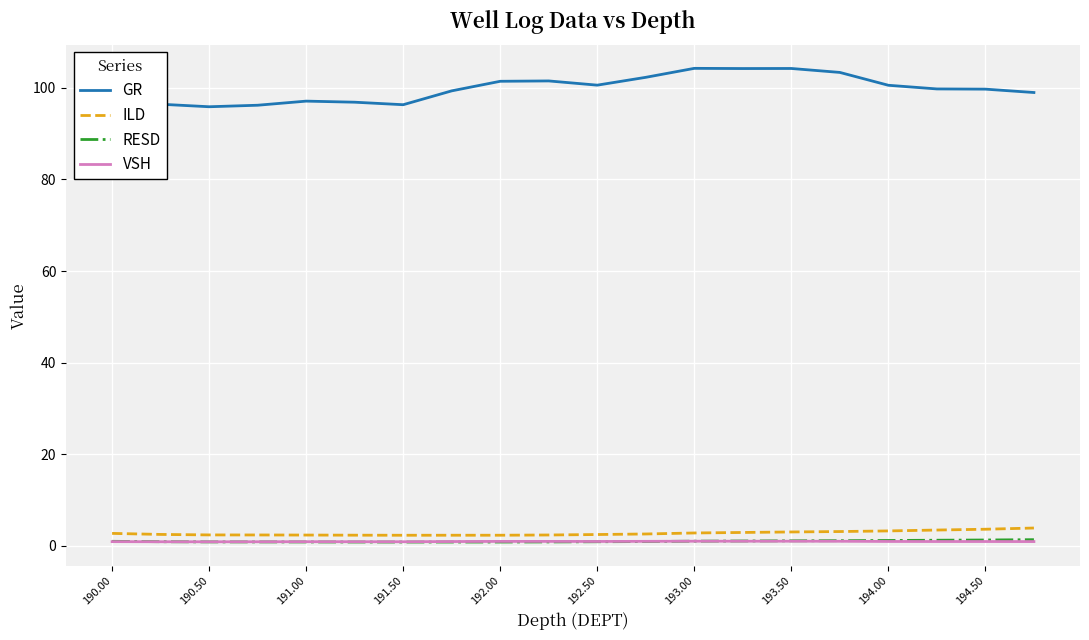

True or false: VSH and GR cross at least once.

False